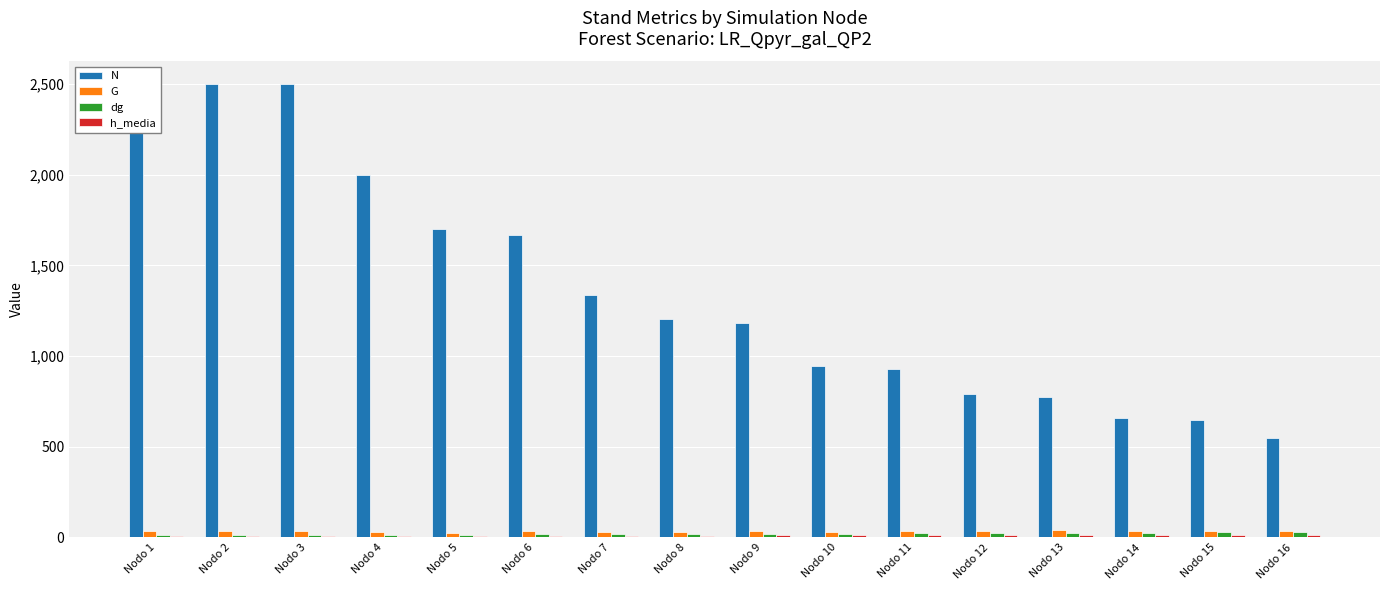

Is the value of N at Nodo 8 greater than the value of dg at Nodo 11?

Yes